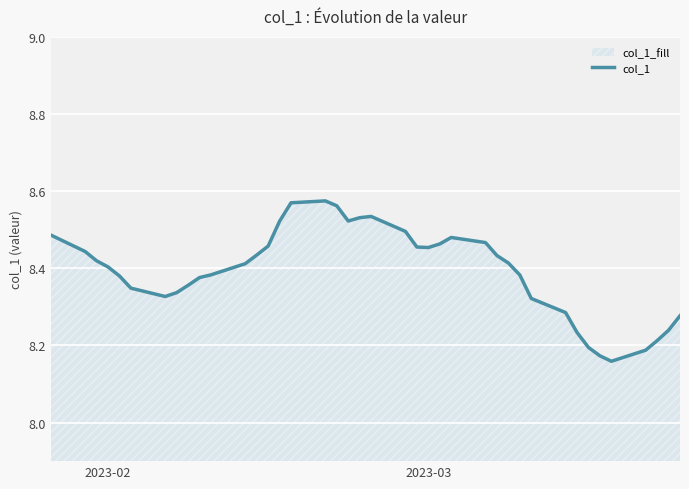

What is the maximum value shown in the chart?

8.6